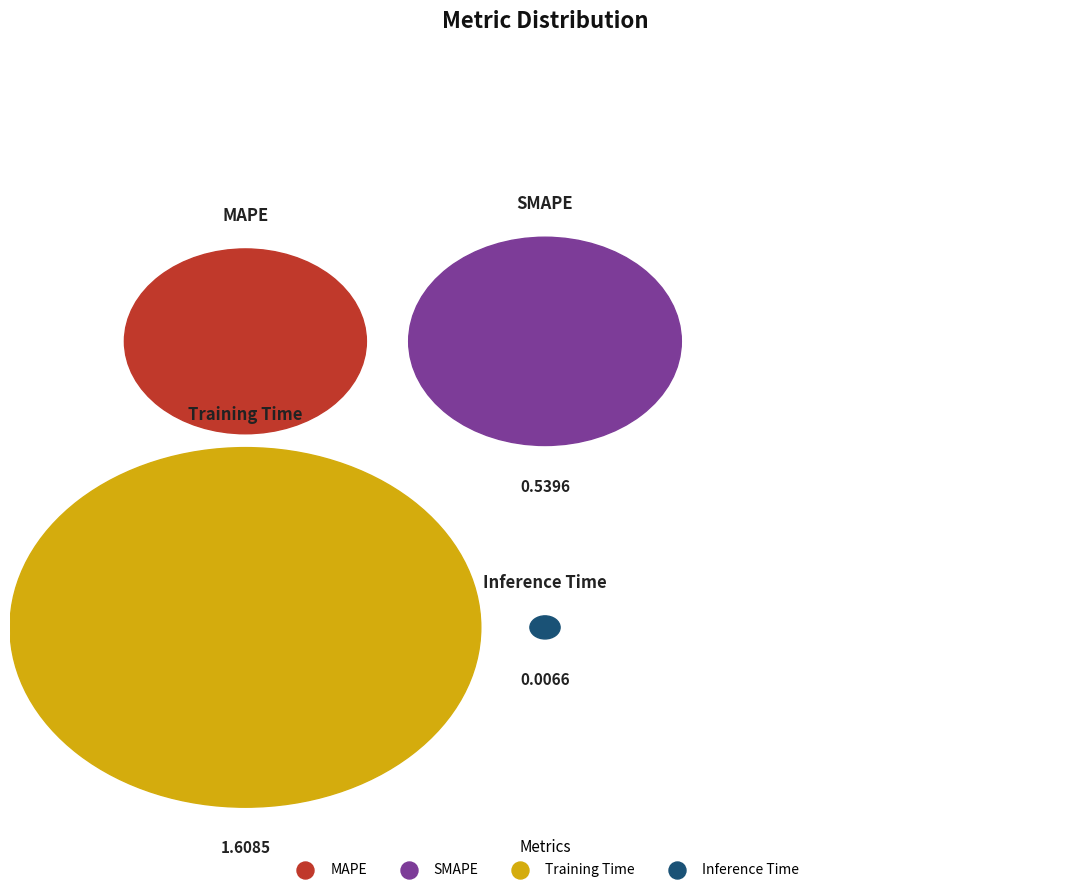

Which slice is the smallest?

Inference Time